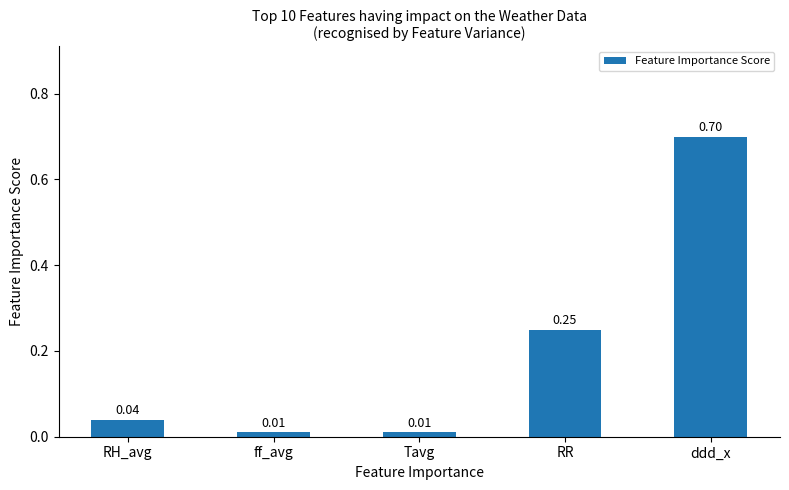

What is the sum of all values?

1.0